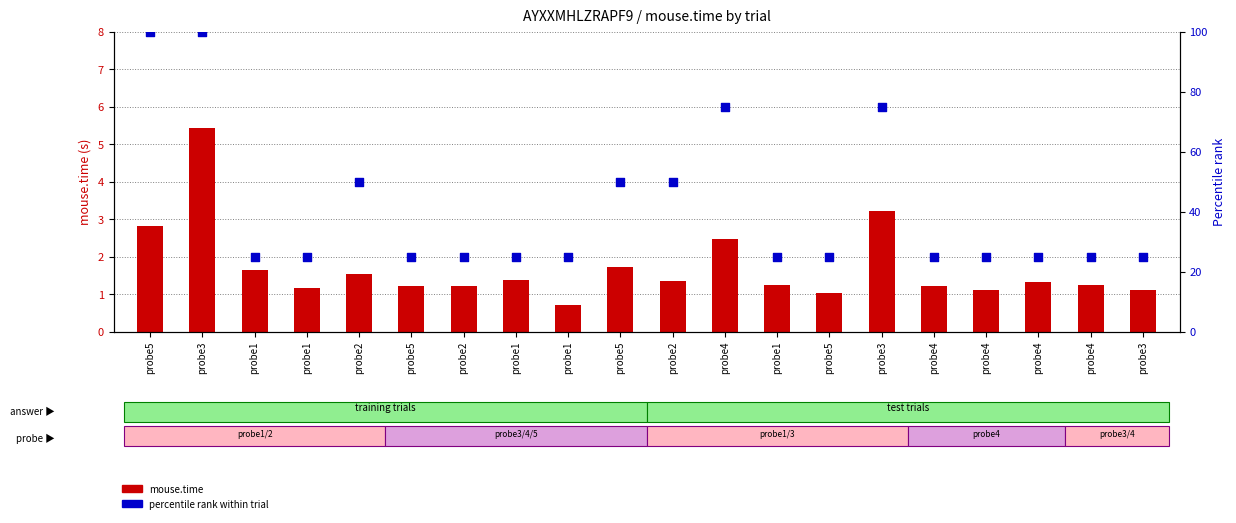

What is the total value across all series at probe1?

26.6